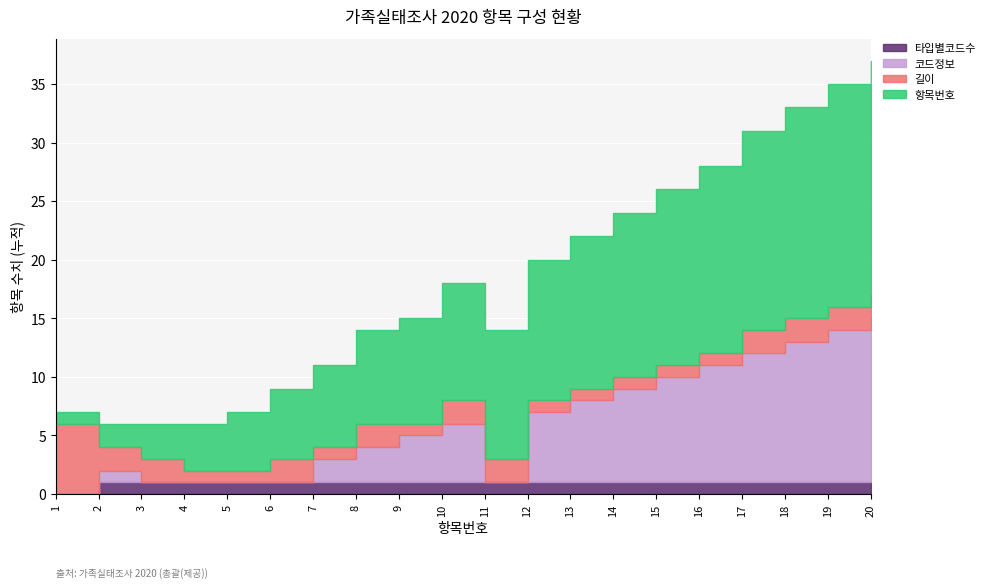

What is the sum of the 타입별코드수 values at 2 and 5?

2